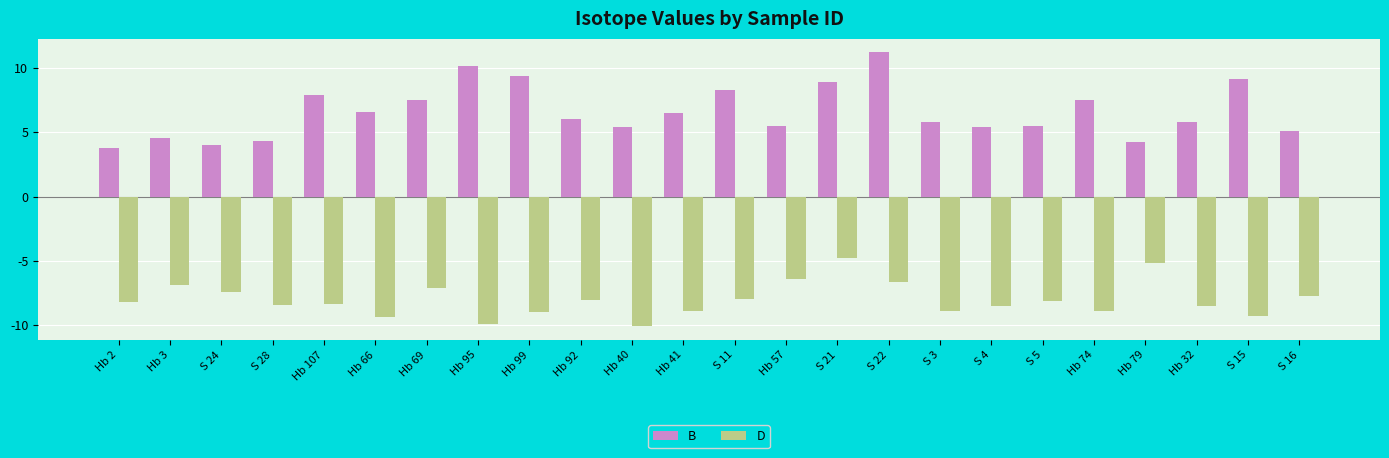

Between Hb 40 and S 16, which series saw the biggest shift?

D